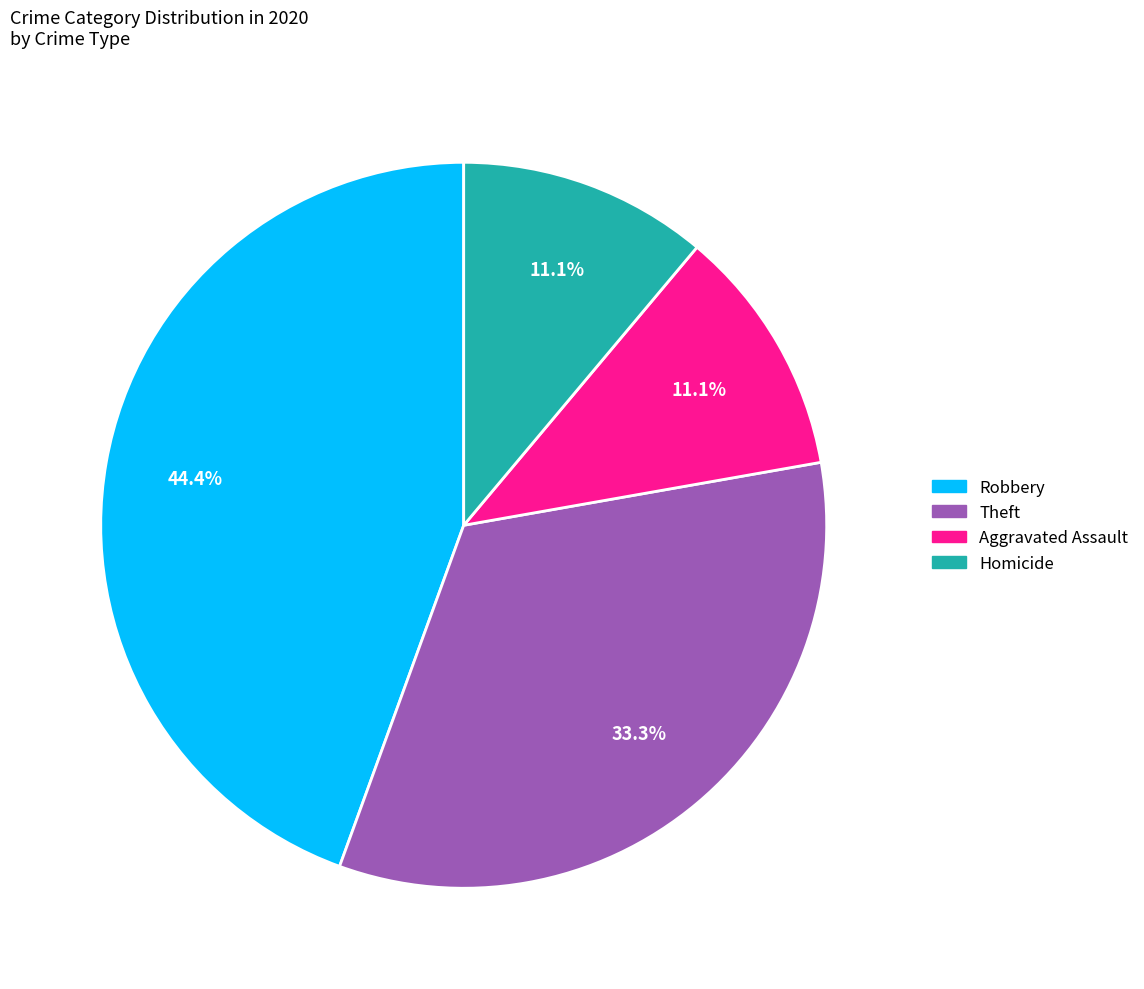

Between Homicide and Robbery, which is larger?

Robbery